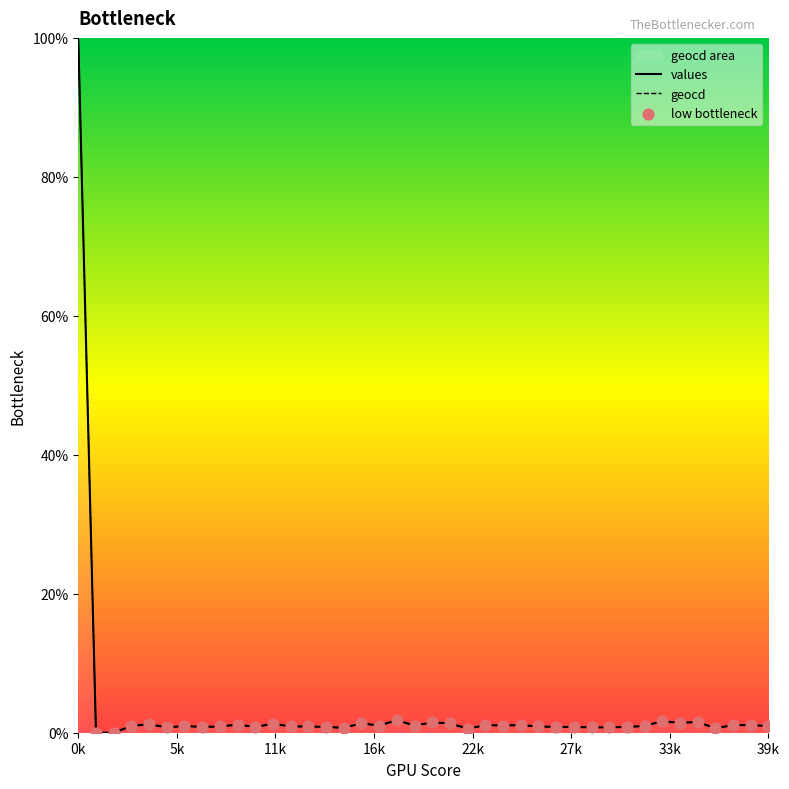

Which series reaches the minimum Y coordinate?

values